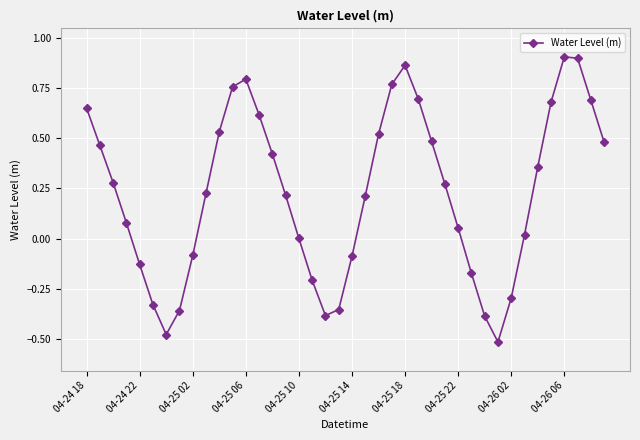

Count the number of categories in the chart.

40